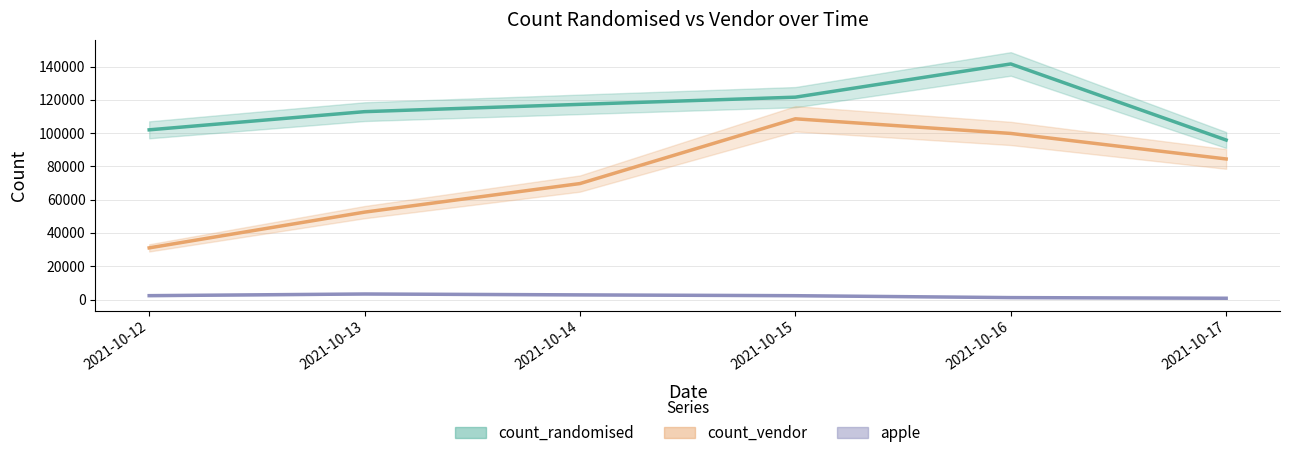

What is the average value of the apple series?

2100